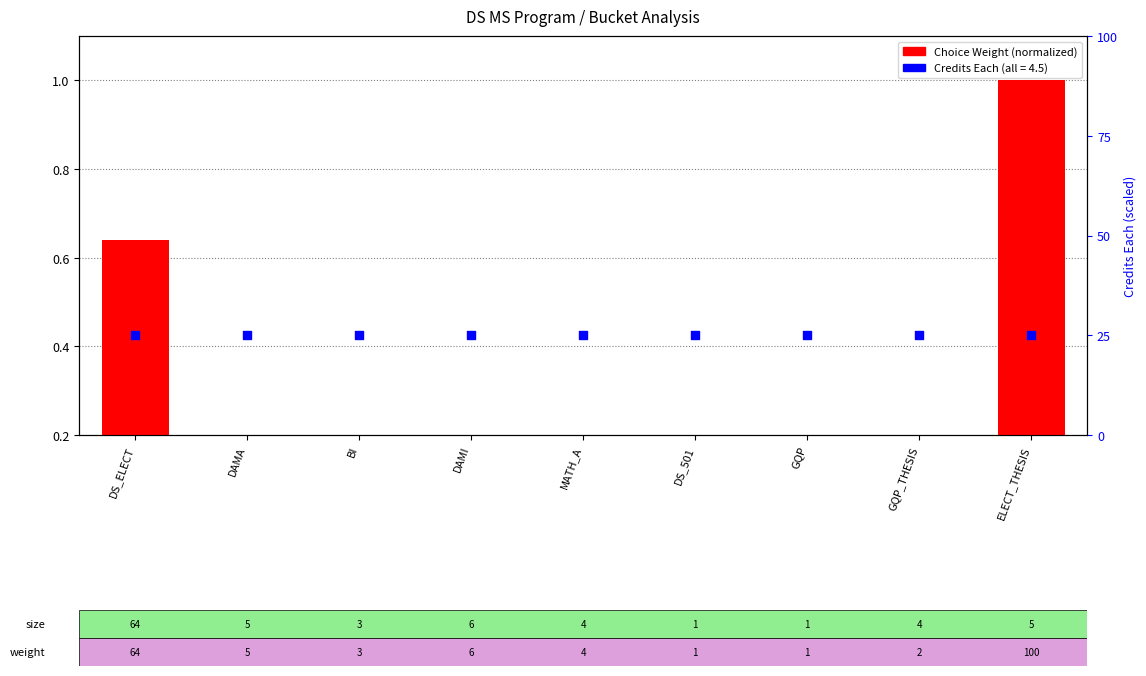

Which series contains the lowest Y value?

Choice Weight (normalized)